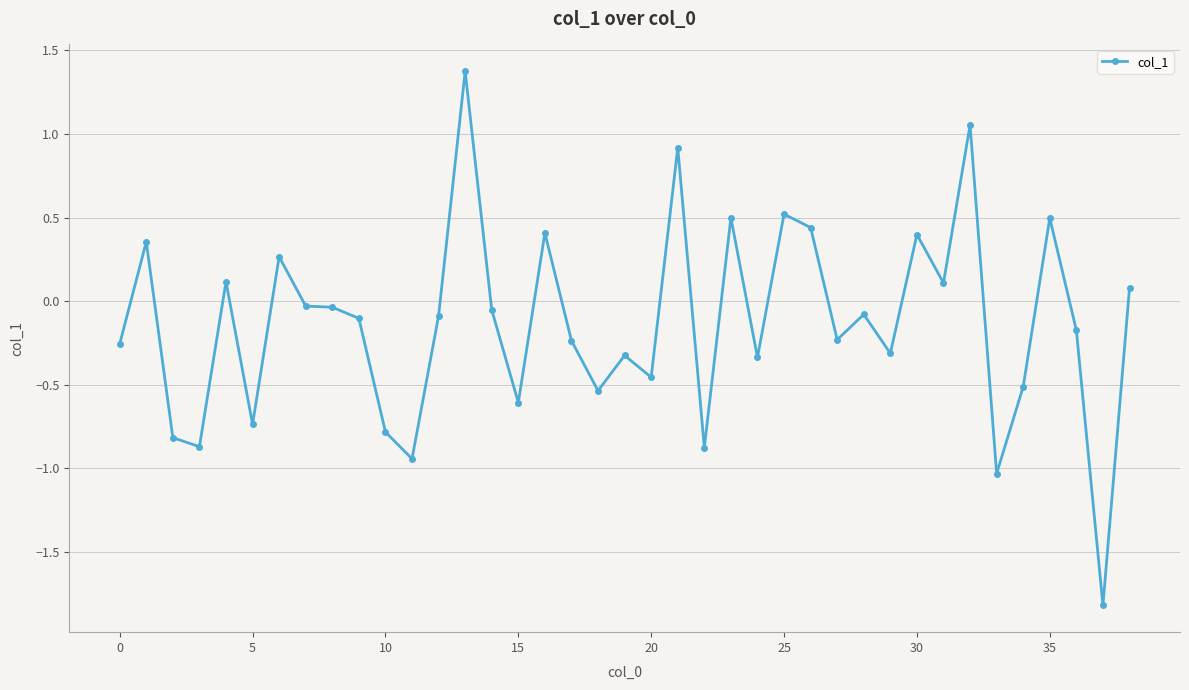

What is the difference between the maximum and minimum values?

3.2